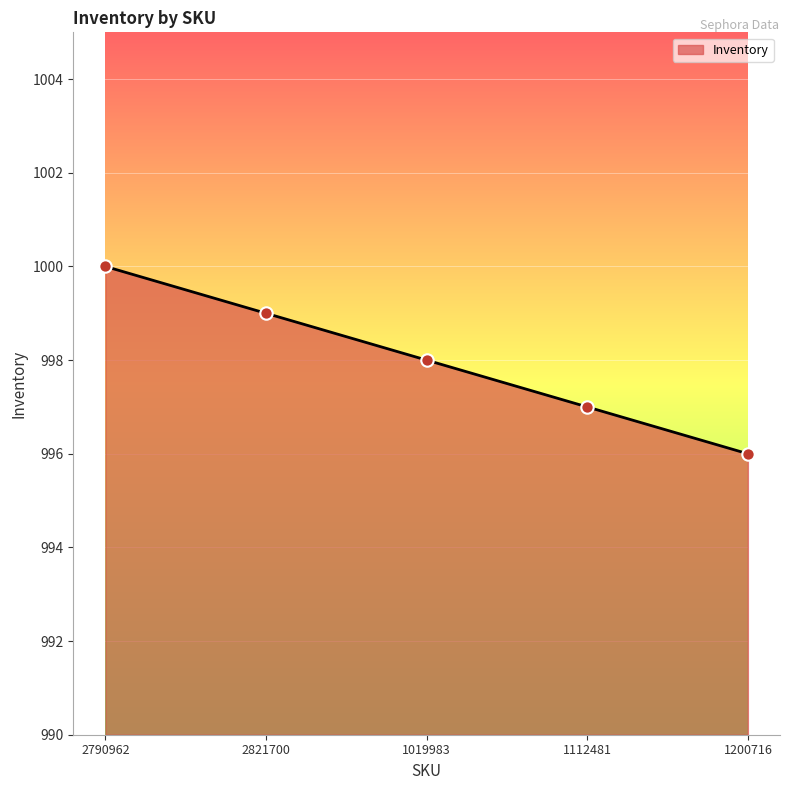

What is the change in value from 1019983 to 1112481?

-1